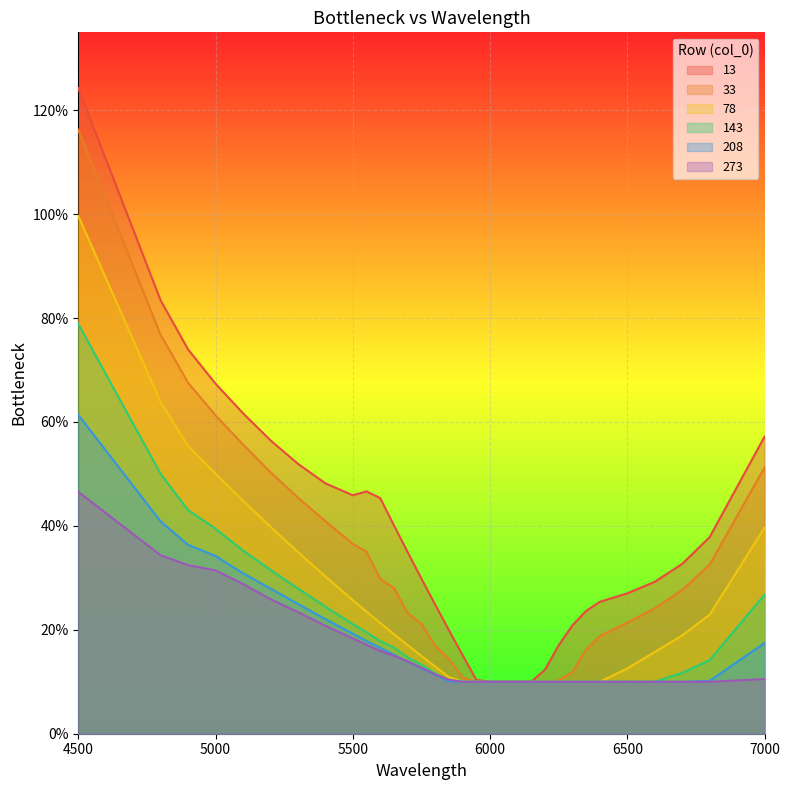

Reading right to left, transcribe all the data shown in this chart.

13: 7000=0.6	6800=0.4	6700=0.3	6600=0.3	6500=0.3	6400=0.3	6350=0.2	6300=0.2	6250=0.2	6200=0.1	6150=0.1	6100=0.1	6050=0.1	6000=0.1	5950=0.1	5900=0.2	5850=0.2	5800=0.2	5750=0.3	5700=0.3	5650=0.4	5600=0.5	5550=0.5	5500=0.5	5400=0.5	5300=0.5	5200=0.6	5100=0.6	5000=0.7	4900=0.7	4800=0.8	4500=1.2
33: 7000=0.5	6800=0.3	6700=0.3	6600=0.2	6500=0.2	6400=0.2	6350=0.2	6300=0.1	6250=0.1	6200=0.1	6150=0.1	6100=0.1	6050=0.1	6000=0.1	5950=0.1	5900=0.1	5850=0.1	5800=0.2	5750=0.2	5700=0.2	5650=0.3	5600=0.3	5550=0.4	5500=0.4	5400=0.4	5300=0.5	5200=0.5	5100=0.6	5000=0.6	4900=0.7	4800=0.8	4500=1.2
78: 7000=0.4	6800=0.2	6700=0.2	6600=0.2	6500=0.1	6400=0.1	6350=0.1	6300=0.1	6250=0.1	6200=0.1	6150=0.1	6100=0.1	6050=0.1	6000=0.1	5950=0.1	5900=0.1	5850=0.1	5800=0.1	5750=0.1	5700=0.2	5650=0.2	5600=0.2	5550=0.2	5500=0.3	5400=0.3	5300=0.3	5200=0.4	5100=0.4	5000=0.5	4900=0.6	4800=0.6	4500=1.0
143: 7000=0.3	6800=0.1	6700=0.1	6600=0.1	6500=0.1	6400=0.1	6350=0.1	6300=0.1	6250=0.1	6200=0.1	6150=0.1	6100=0.1	6050=0.1	6000=0.1	5950=0.1	5900=0.1	5850=0.1	5800=0.1	5750=0.1	5700=0.1	5650=0.2	5600=0.2	5550=0.2	5500=0.2	5400=0.2	5300=0.3	5200=0.3	5100=0.4	5000=0.4	4900=0.4	4800=0.5	4500=0.8
208: 7000=0.2	6800=0.1	6700=0.1	6600=0.1	6500=0.1	6400=0.1	6350=0.1	6300=0.1	6250=0.1	6200=0.1	6150=0.1	6100=0.1	6050=0.1	6000=0.1	5950=0.1	5900=0.1	5850=0.1	5800=0.1	5750=0.1	5700=0.1	5650=0.2	5600=0.2	5550=0.2	5500=0.2	5400=0.2	5300=0.2	5200=0.3	5100=0.3	5000=0.3	4900=0.4	4800=0.4	4500=0.6
273: 7000=0.1	6800=0.1	6700=0.1	6600=0.1	6500=0.1	6400=0.1	6350=0.1	6300=0.1	6250=0.1	6200=0.1	6150=0.1	6100=0.1	6050=0.1	6000=0.1	5950=0.1	5900=0.1	5850=0.1	5800=0.1	5750=0.1	5700=0.1	5650=0.1	5600=0.2	5550=0.2	5500=0.2	5400=0.2	5300=0.2	5200=0.3	5100=0.3	5000=0.3	4900=0.3	4800=0.3	4500=0.5